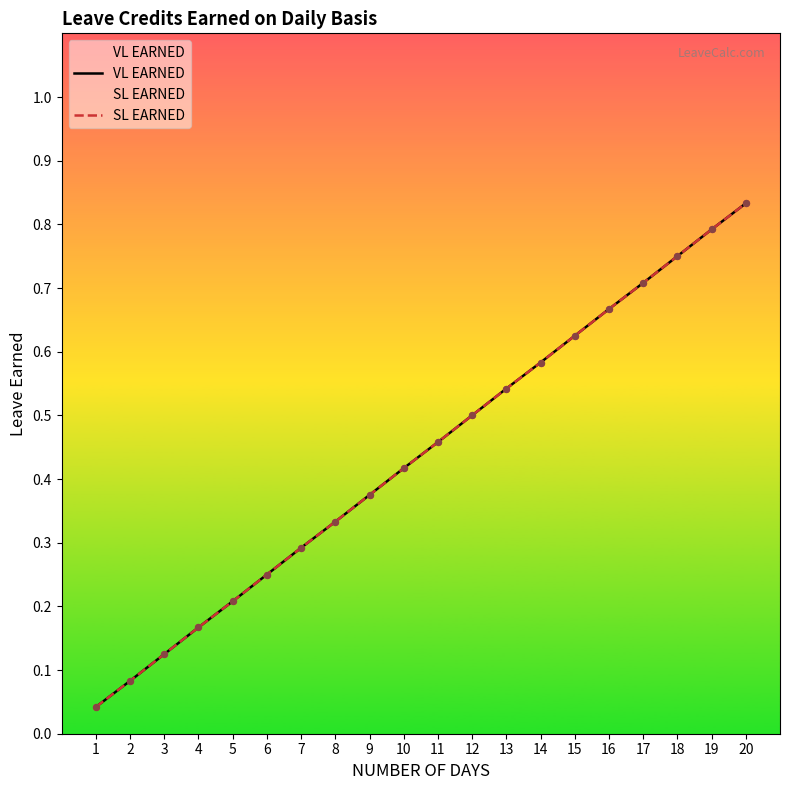

At how many categories does at least one series exceed 0?

20